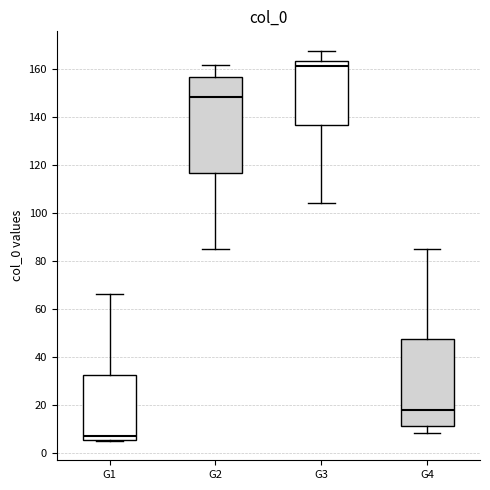

Reading left to right, transcribe this box plot: for each box, give where its median line is, the range the box spans, and where its two whiskers end, as read against the y-axis. The values are not printed on the chart, so give them approximately, as read against the axis.

G1: median 8, box 6 to 32, whiskers 6 to 66
G2: median 148, box 116 to 156, whiskers 86 to 162
G3: median 162, box 136 to 164, whiskers 104 to 168
G4: median 18, box 12 to 48, whiskers 8 to 86